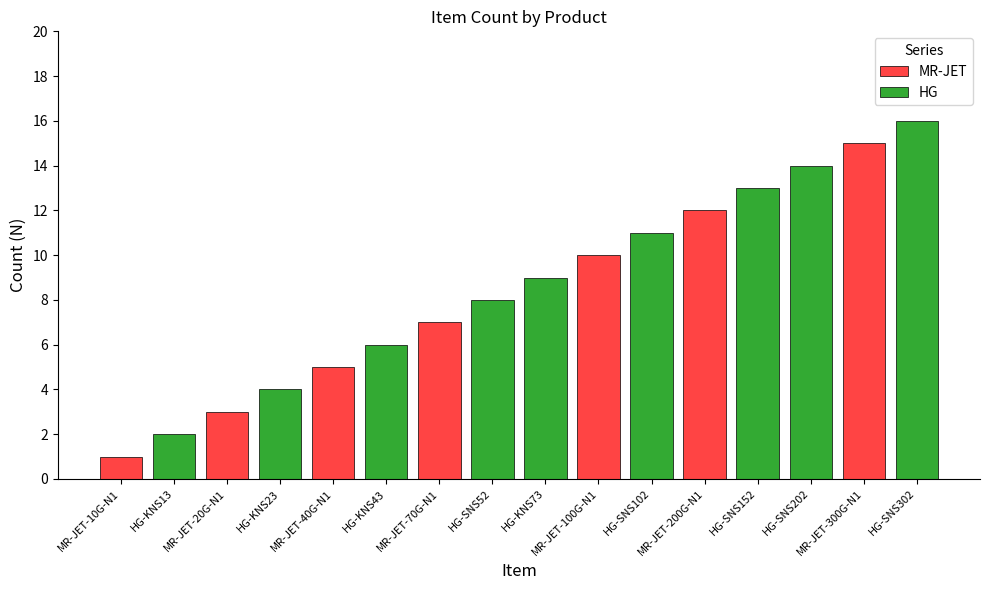

Reading right to left, what are all the values shown in this chart?

HG-SNS302=16	MR-JET-300G-N1=15	HG-SNS202=14	HG-SNS152=13	MR-JET-200G-N1=12	HG-SNS102=11	MR-JET-100G-N1=10	HG-KNS73=9	HG-SNS52=8	MR-JET-70G-N1=7	HG-KNS43=6	MR-JET-40G-N1=5	HG-KNS23=4	MR-JET-20G-N1=3	HG-KNS13=2	MR-JET-10G-N1=1